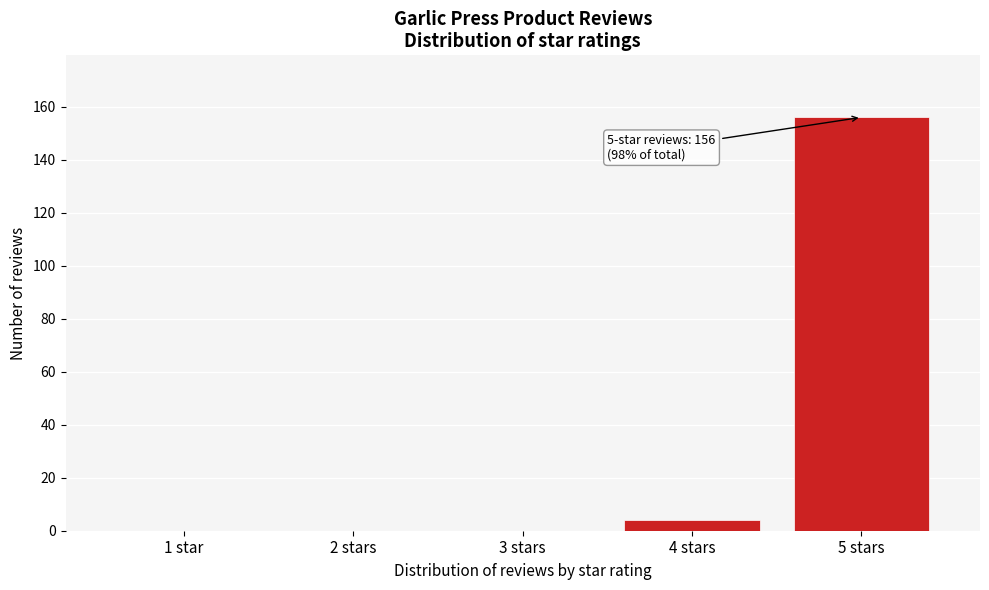

Reading left to right, list all the values displayed in this chart.

1 star=0	2 stars=0	3 stars=0	4 stars=4	5 stars=156